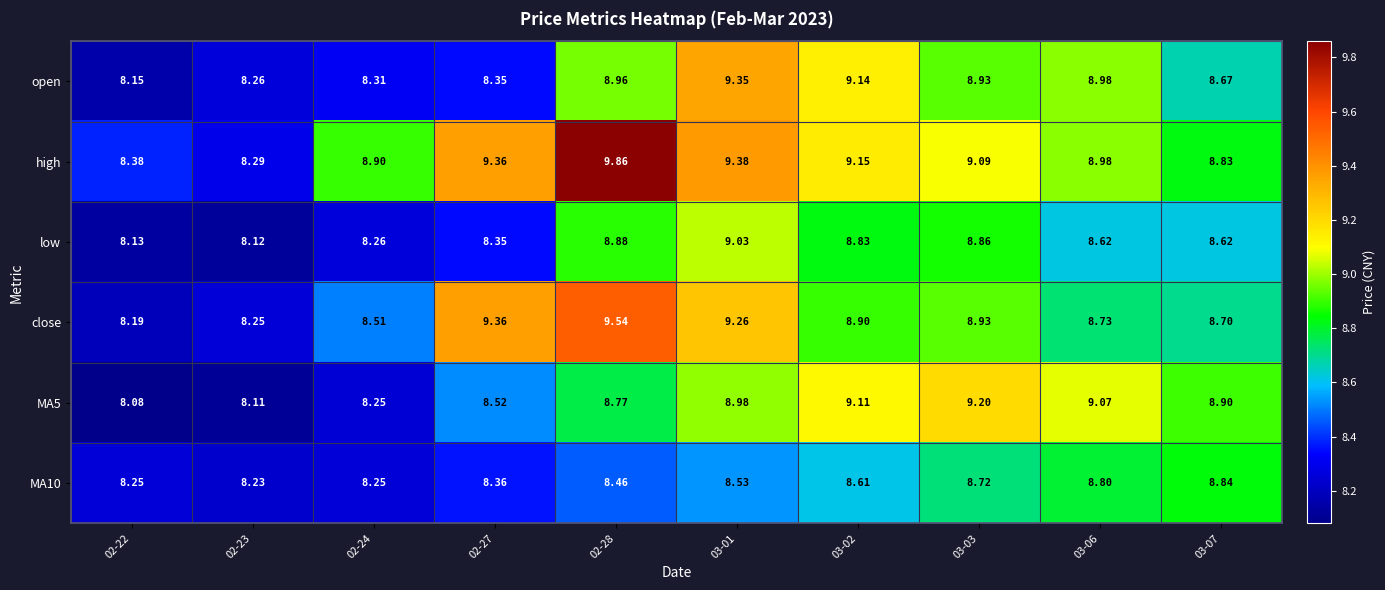

How many series are shown in this chart?

6